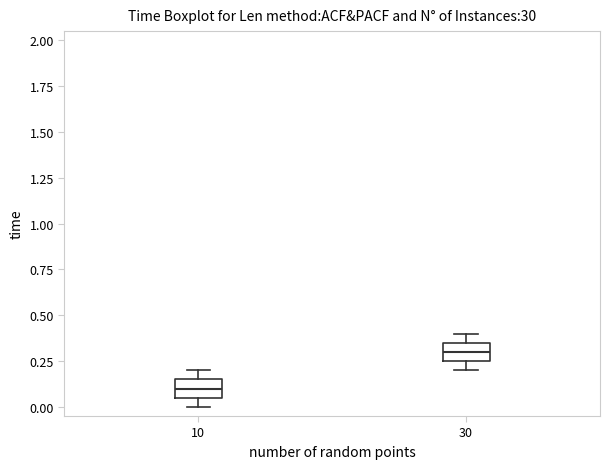

Reading left to right, transcribe this box plot: for each box, give where its median line is, the range the box spans, and where its two whiskers end, as read against the y-axis. The values are not printed on the chart, so give them approximately, as read against the axis.

10: median 0.10, box 0.05 to 0.15, whiskers 0.00 to 0.20
30: median 0.30, box 0.25 to 0.35, whiskers 0.20 to 0.40